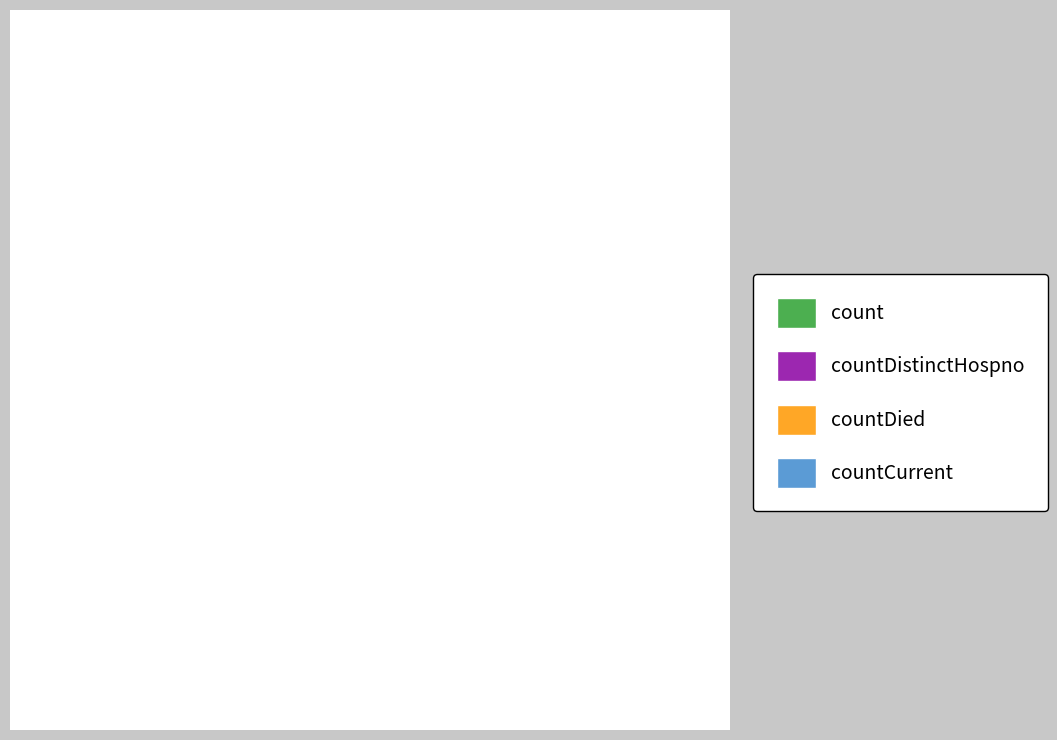

How many slices are in this pie chart?

4